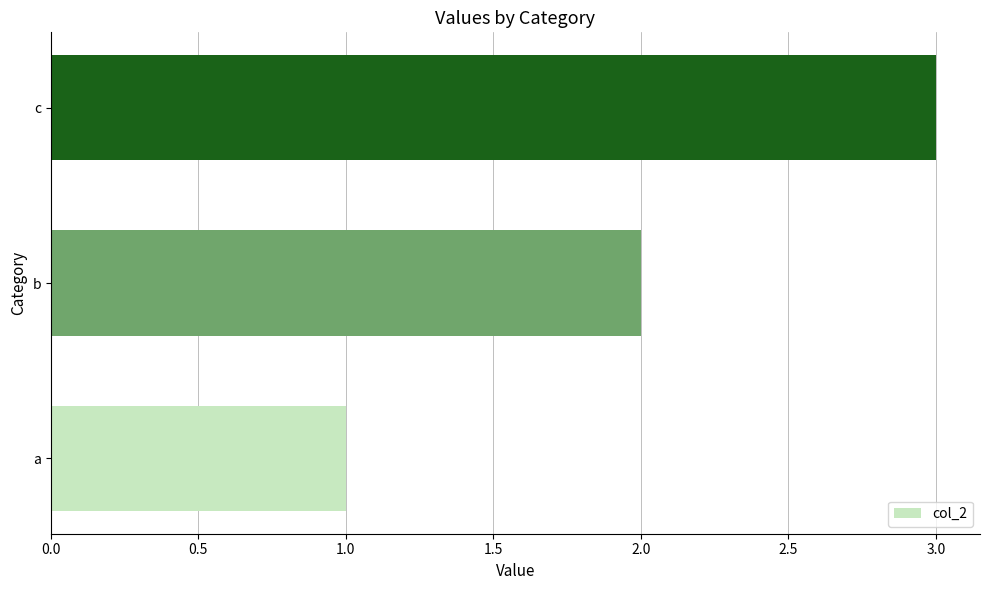

Which has a higher value, a or b?

b